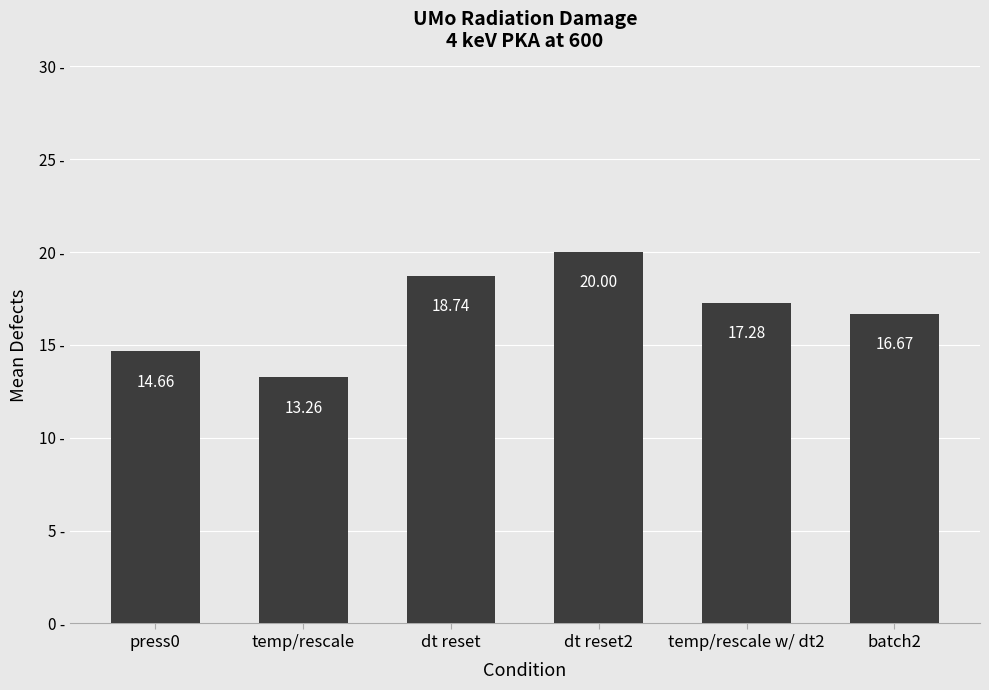

What is the change in value from dt reset2 to temp/rescale w/ dt2?

-2.7